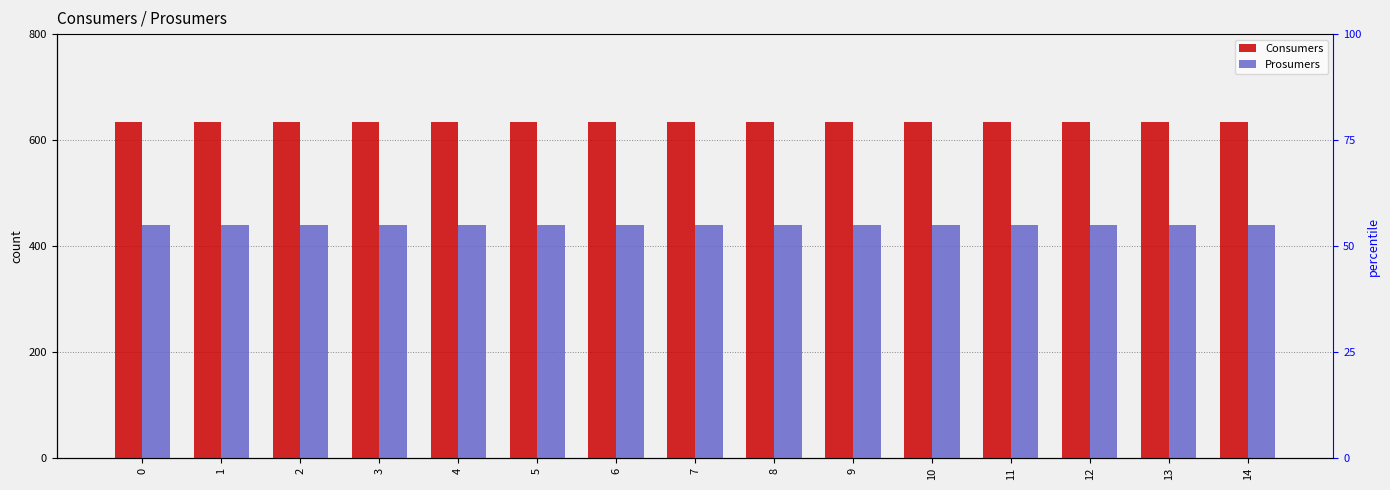

Rank the categories by Consumers value from highest to lowest.

0, 1, 2, 3, 4, 5, 6, 7, 8, 9, 10, 11, 12, 13, 14